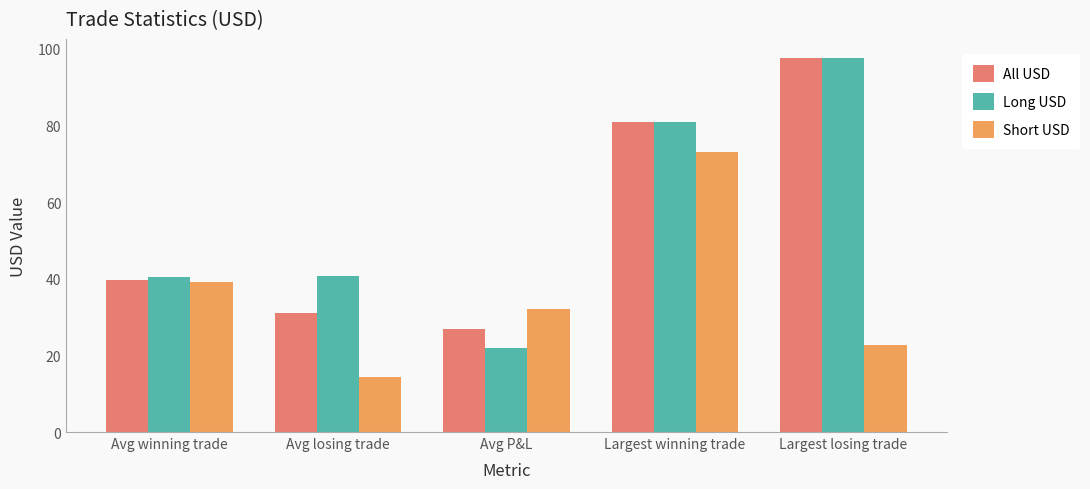

The value of All USD at Largest winning trade is 134.7. True or false?

False